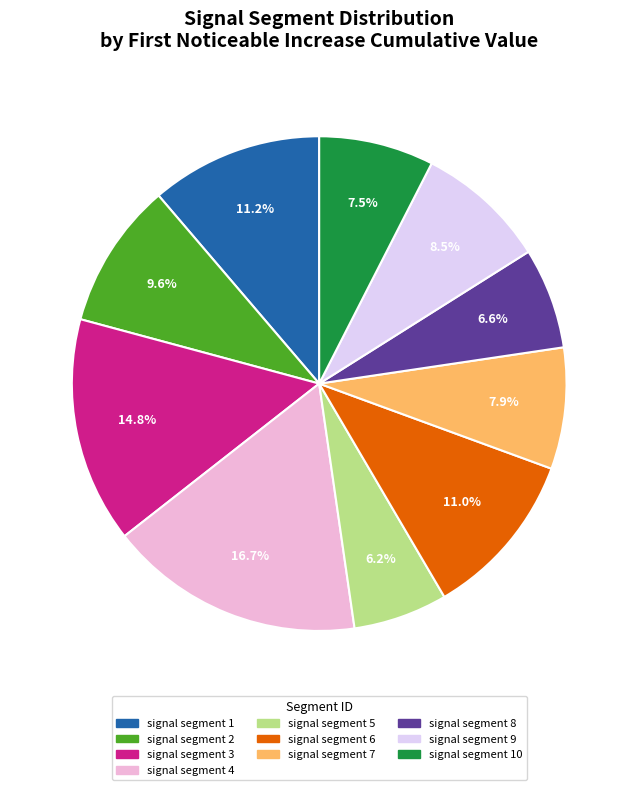

Is there any slice that represents more than half of the pie?

No